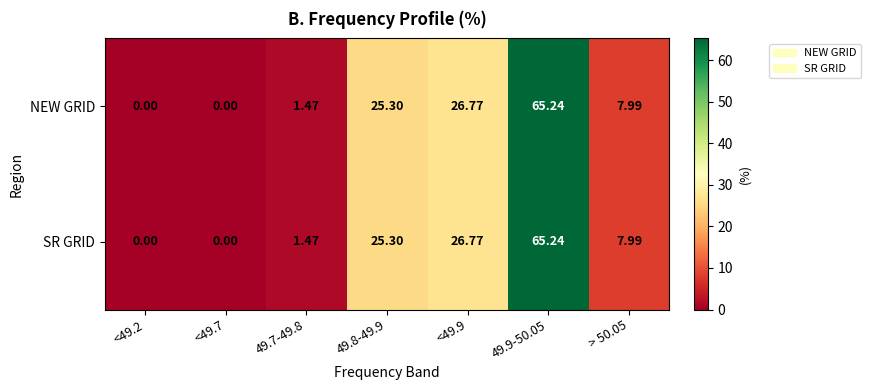

Is the value of SR GRID at 49.7-49.8 greater than the value of NEW GRID at <49.9?

No